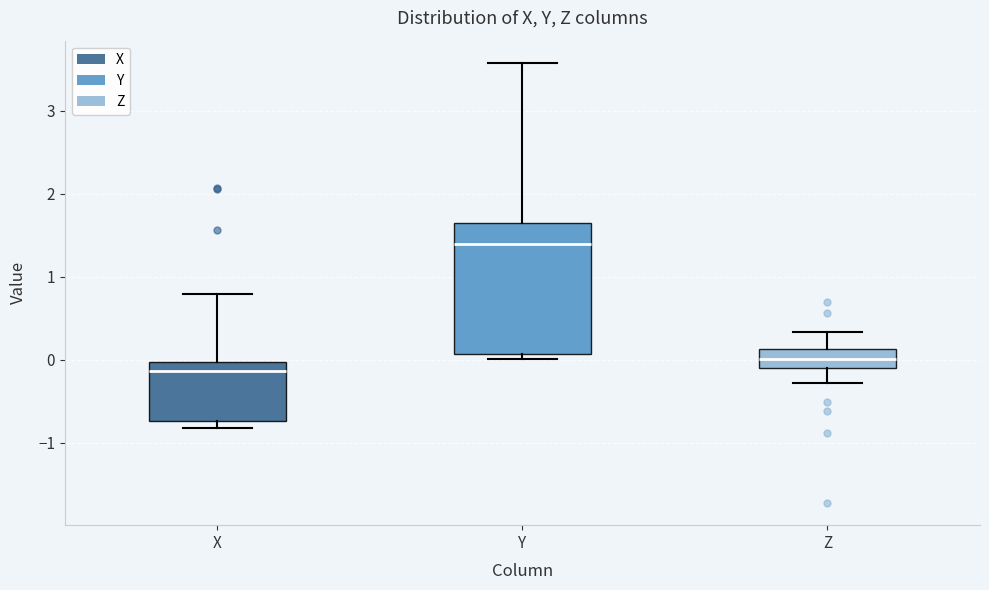

Which box has the lowest median line?

X